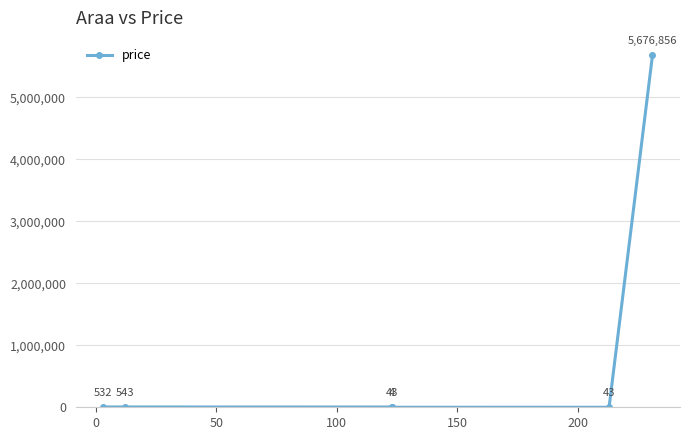

What is the difference between the maximum and second lowest values?

5676813